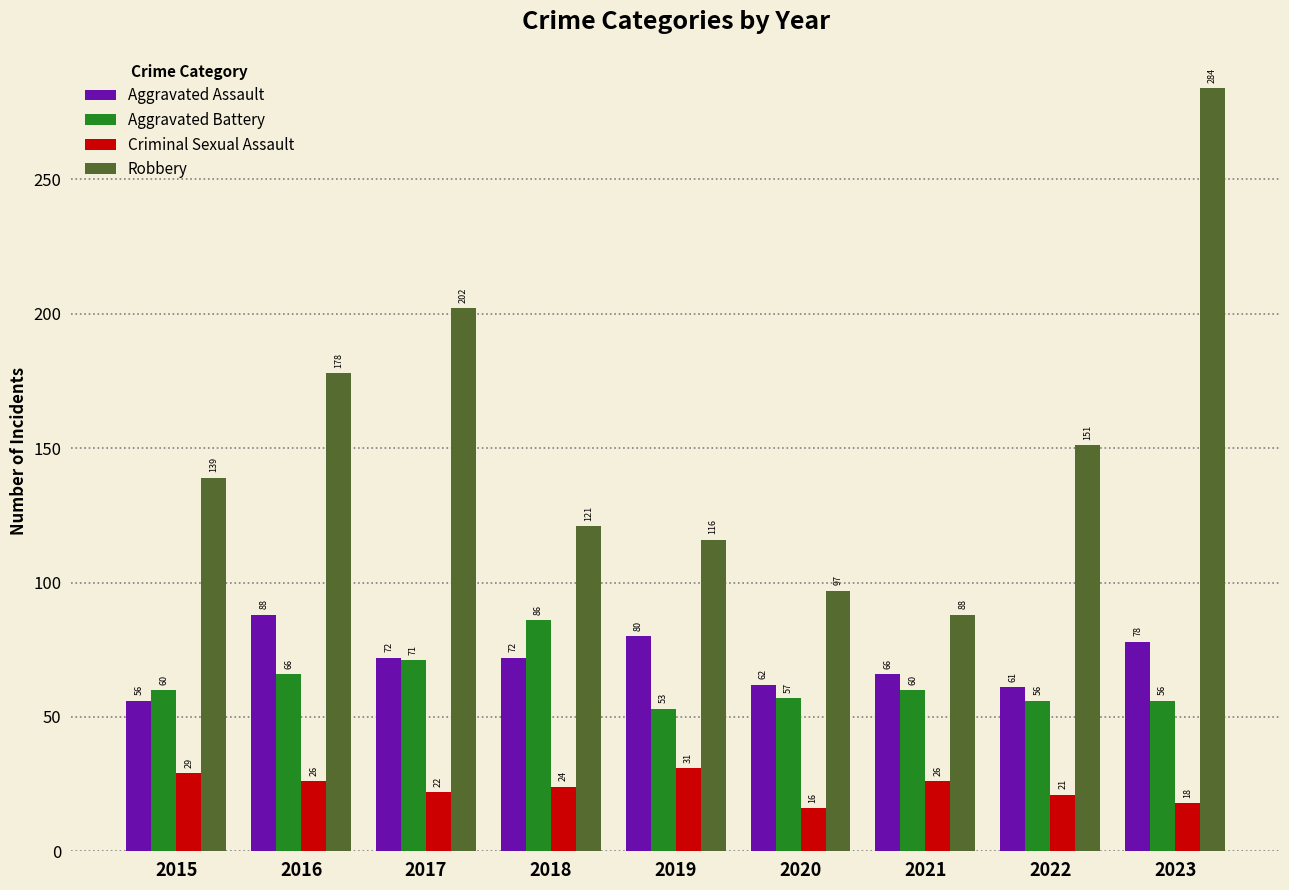

Which category has the lowest value across all series?

2020